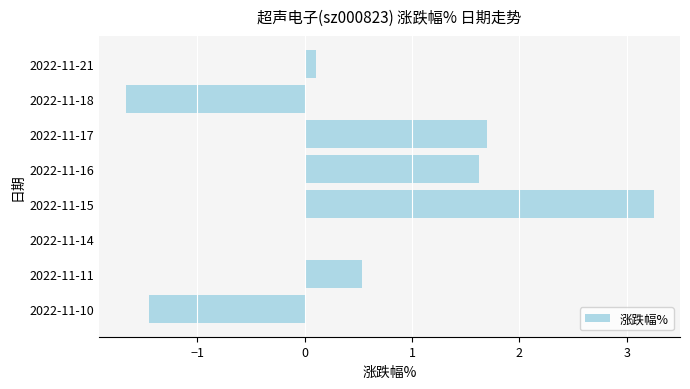

What is the approximate value at 2022-11-18?

-1.7